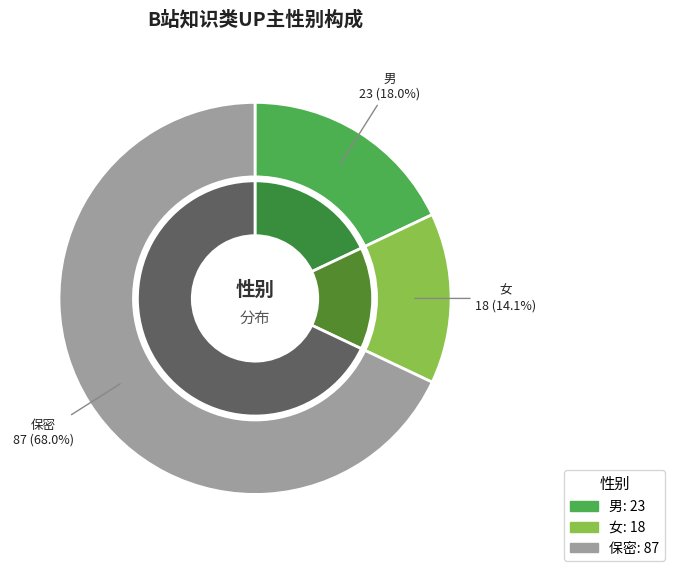

To the nearest percent, what is the average slice percentage?

33%